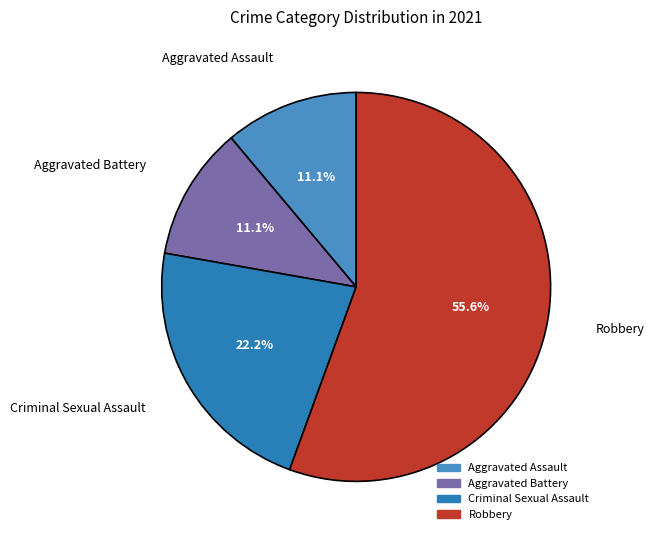

True or false: Aggravated Assault accounts for 11% of the total.

True